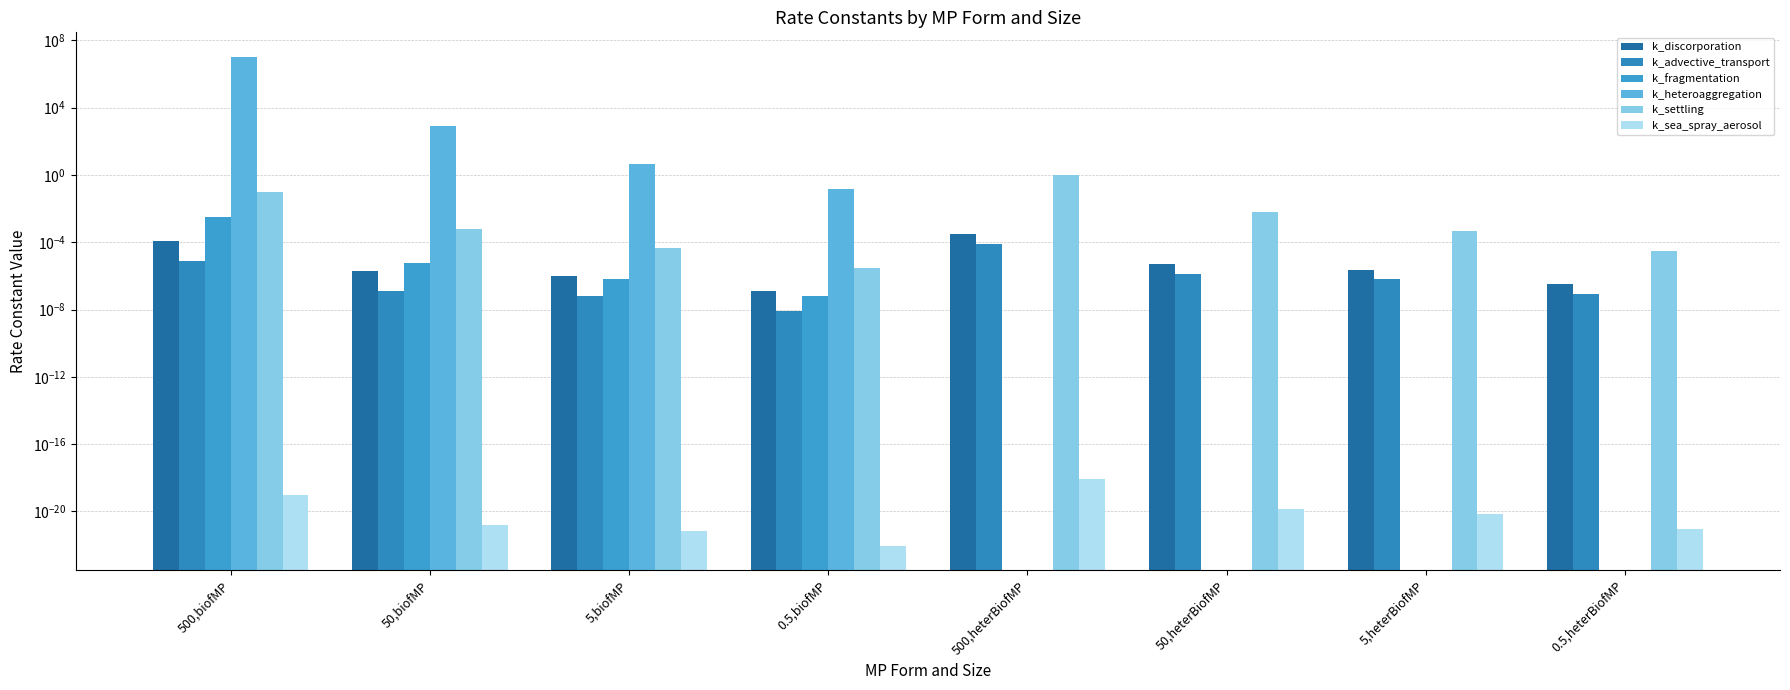

Does the chart contain any negative values?

No